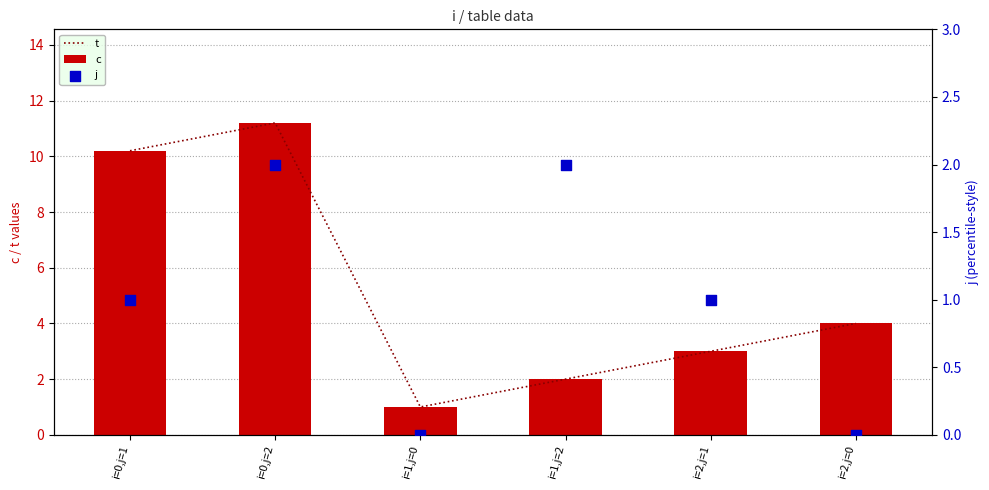

Which series contains the lowest Y value?

j